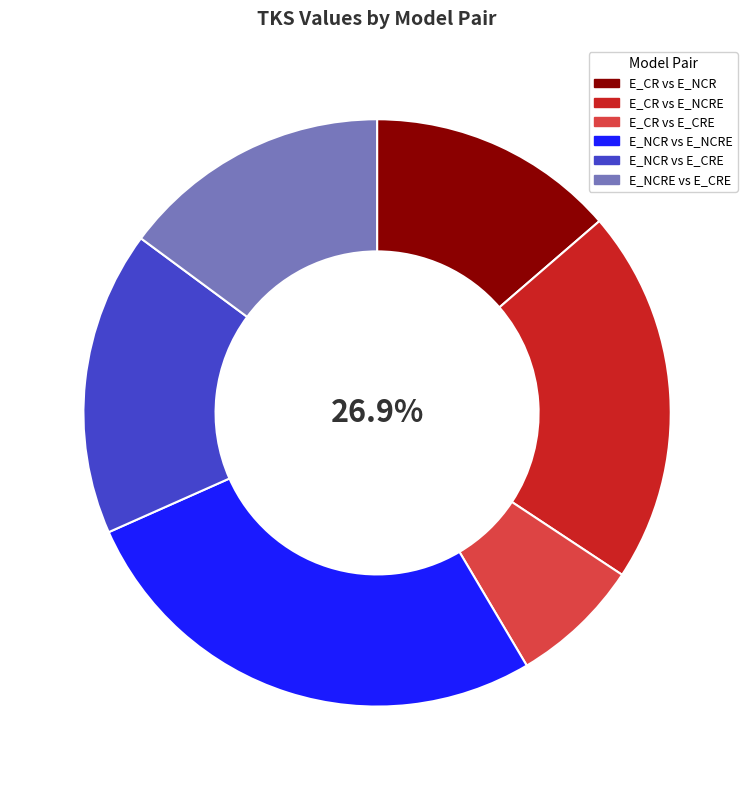

What is the largest slice in the pie chart?

E_NCR